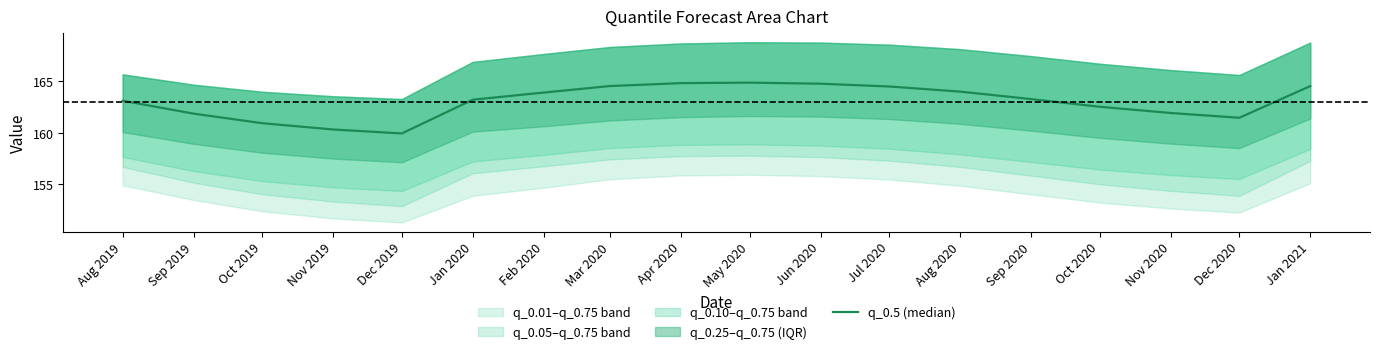

Rank the categories by value from lowest to highest.

Dec 2019, Nov 2019, Oct 2019, Dec 2020, Sep 2019, Nov 2020, Oct 2020, Aug 2019, Jan 2020, Sep 2020, Feb 2020, Aug 2020, Jul 2020, Jan 2021, Mar 2020, Jun 2020, Apr 2020, May 2020